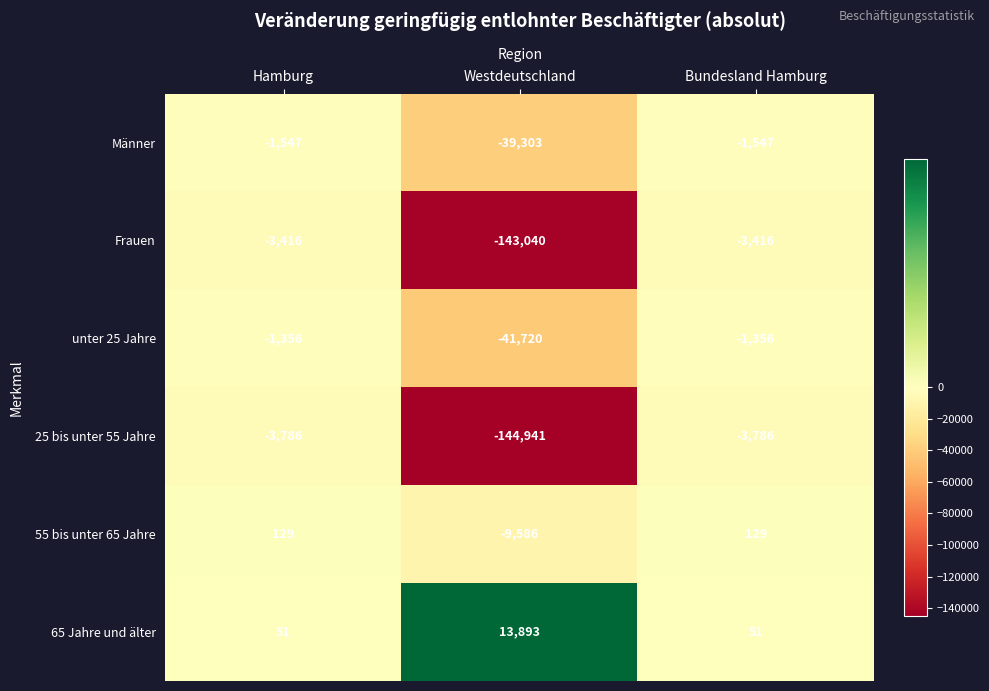

List the series in order of their peak value, lowest first.

25 bis unter 55 Jahre, Frauen, Männer, unter 25 Jahre, 55 bis unter 65 Jahre, 65 Jahre und älter